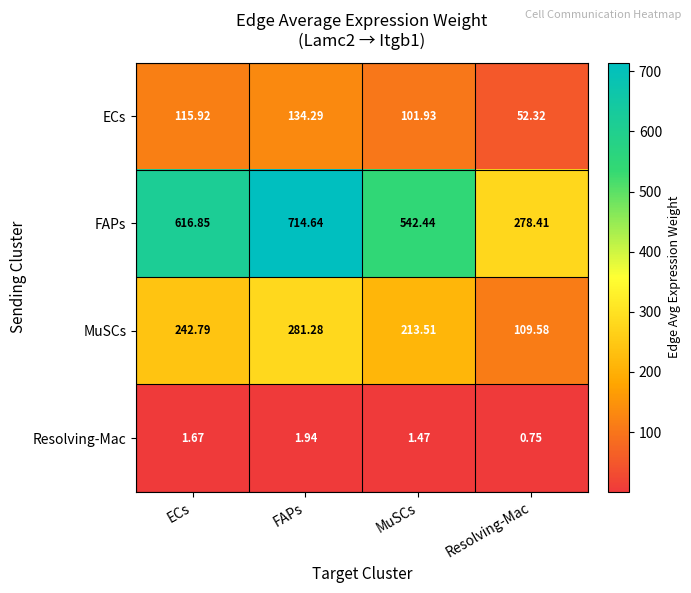

What is the difference between the highest and lowest values at FAPs?

712.7